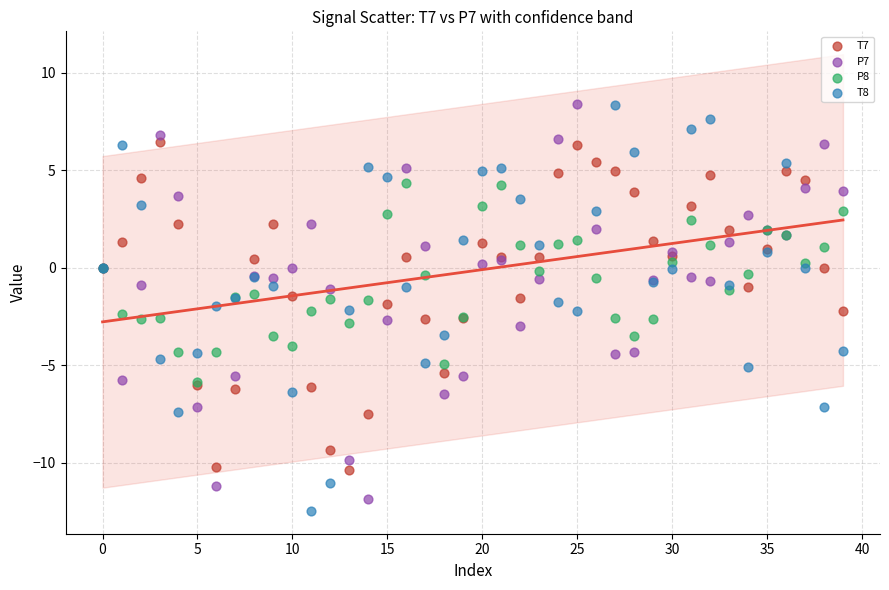

What are all the series names shown in the legend?

T7, P7, P8, T8